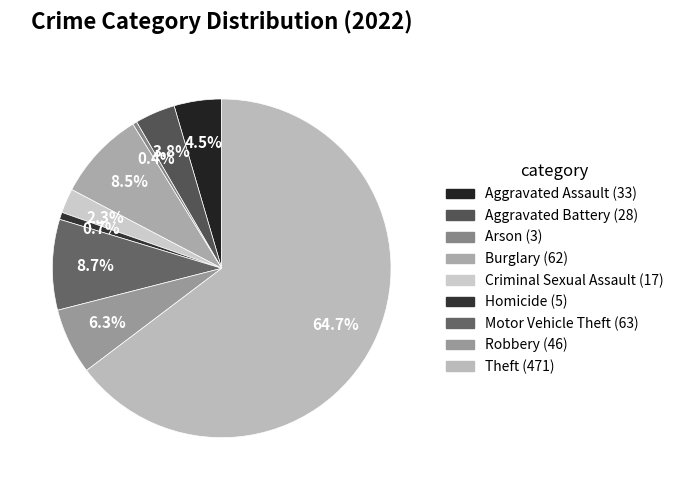

To the nearest percent, what is the average slice percentage?

11%